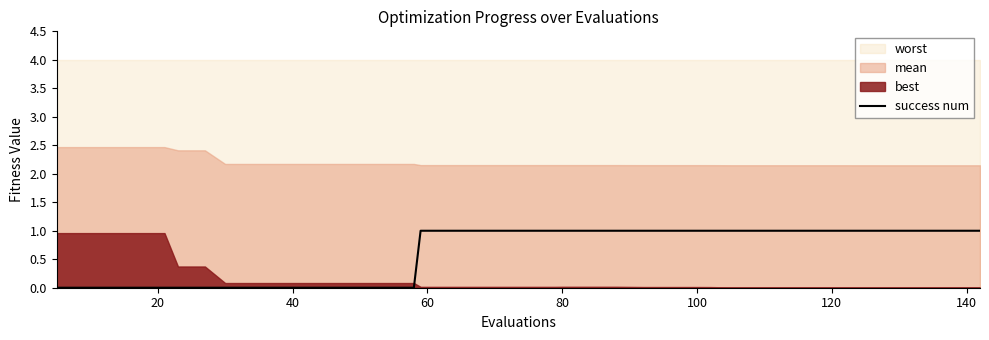

How many values are above zero?

25